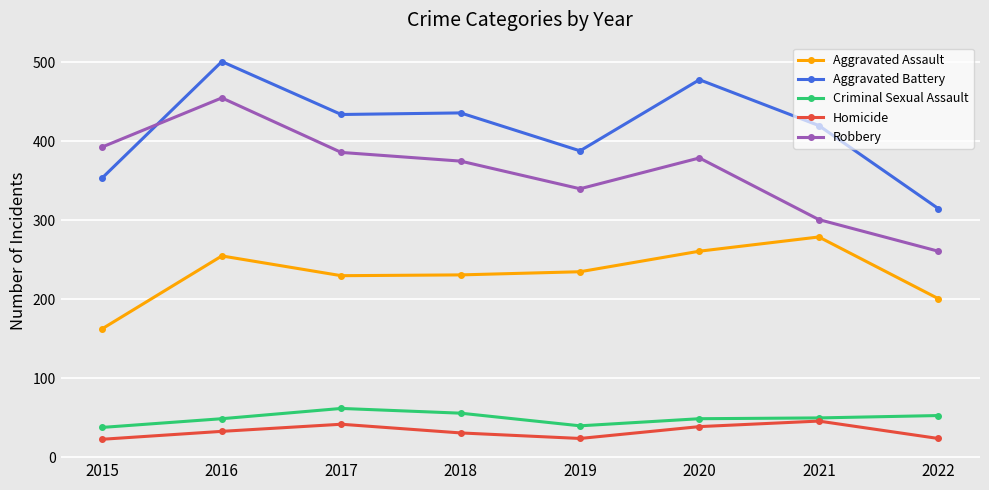

Is it true that Aggravated Assault equals 82 at 2021?

False